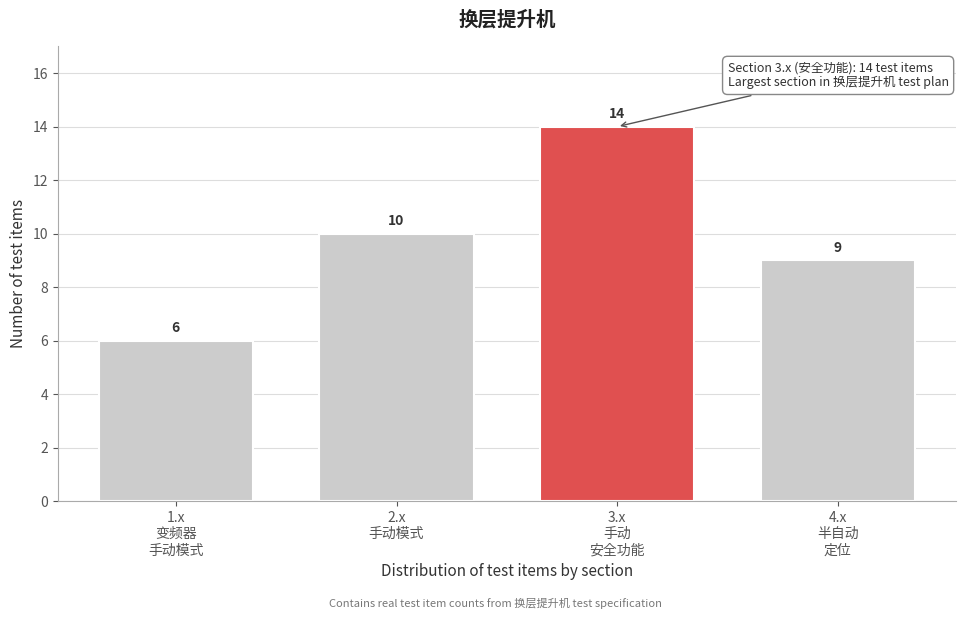

Reading left to right, transcribe all the data shown in this chart.

6	10	14	9